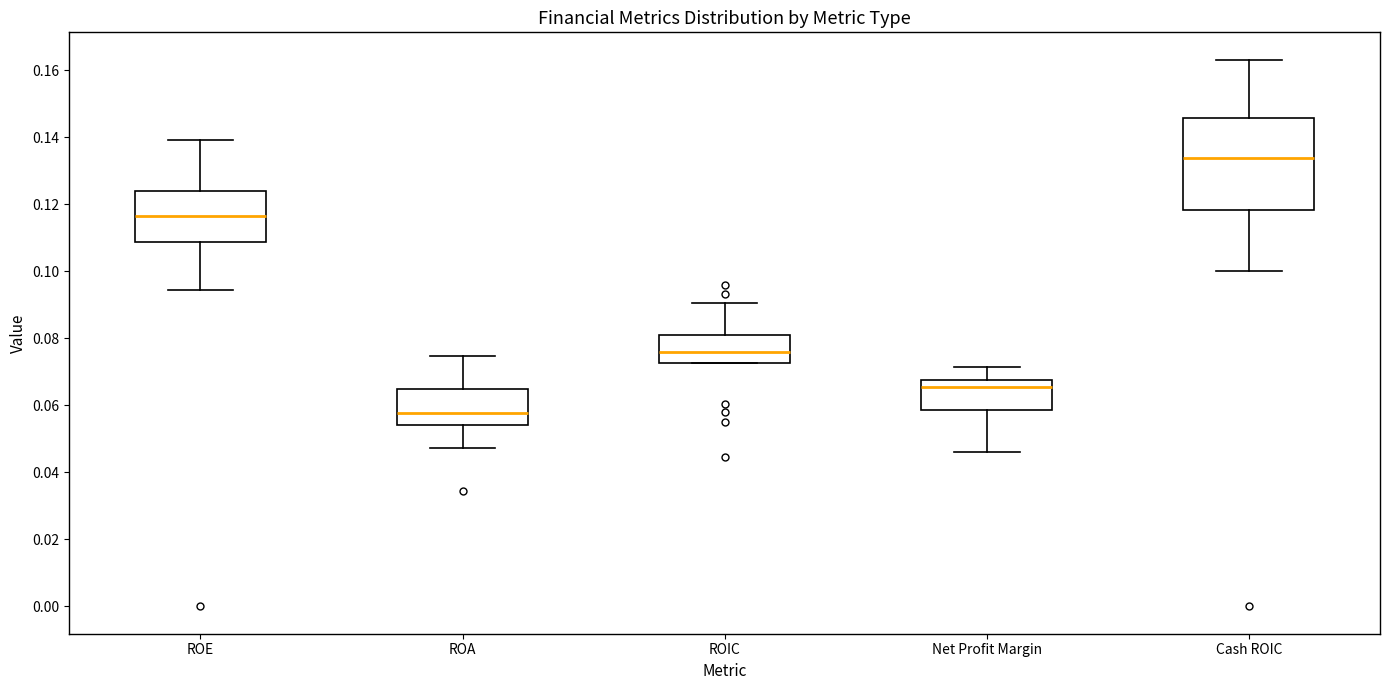

Where is the lower edge of the box for ROE on the y-axis? The values are not printed on the chart, so give them approximately, as read against the axis.

0.108